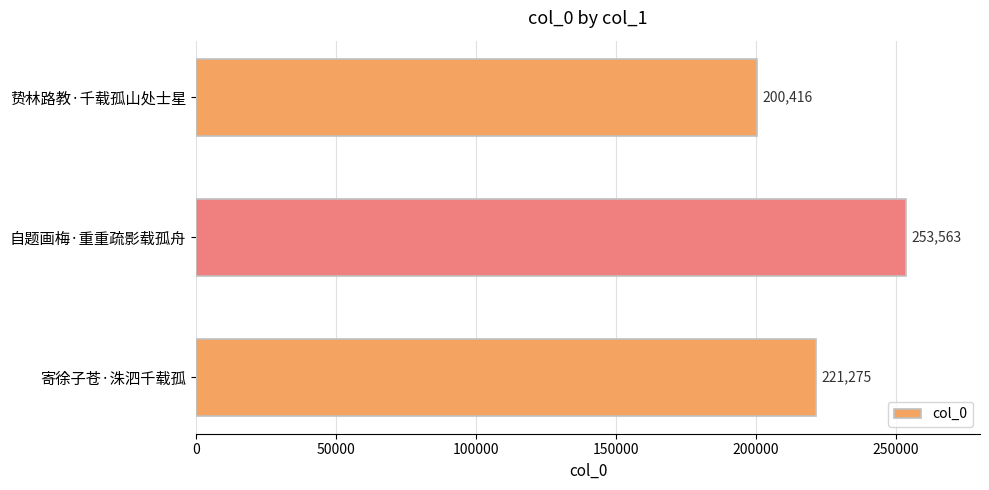

Approximately how many times larger is the value at 自题画梅·重重疏影载孤舟 compared to 寄徐子苍·洙泗千载孤?

1.1